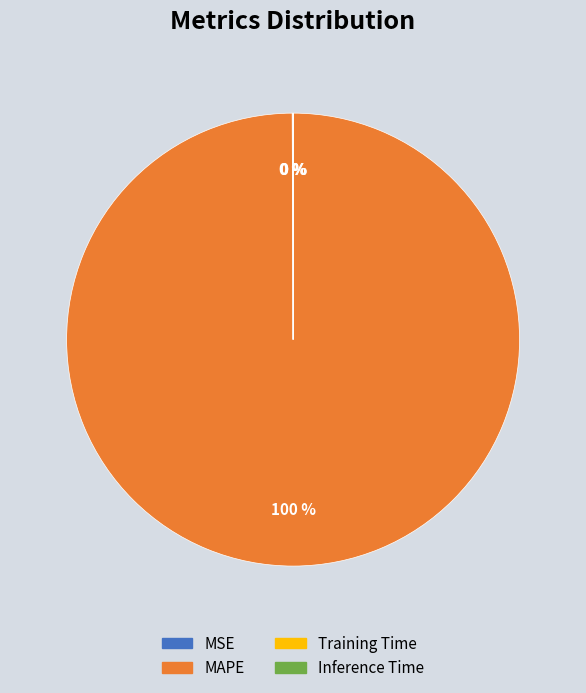

To the nearest percent, what is the average slice percentage?

25%